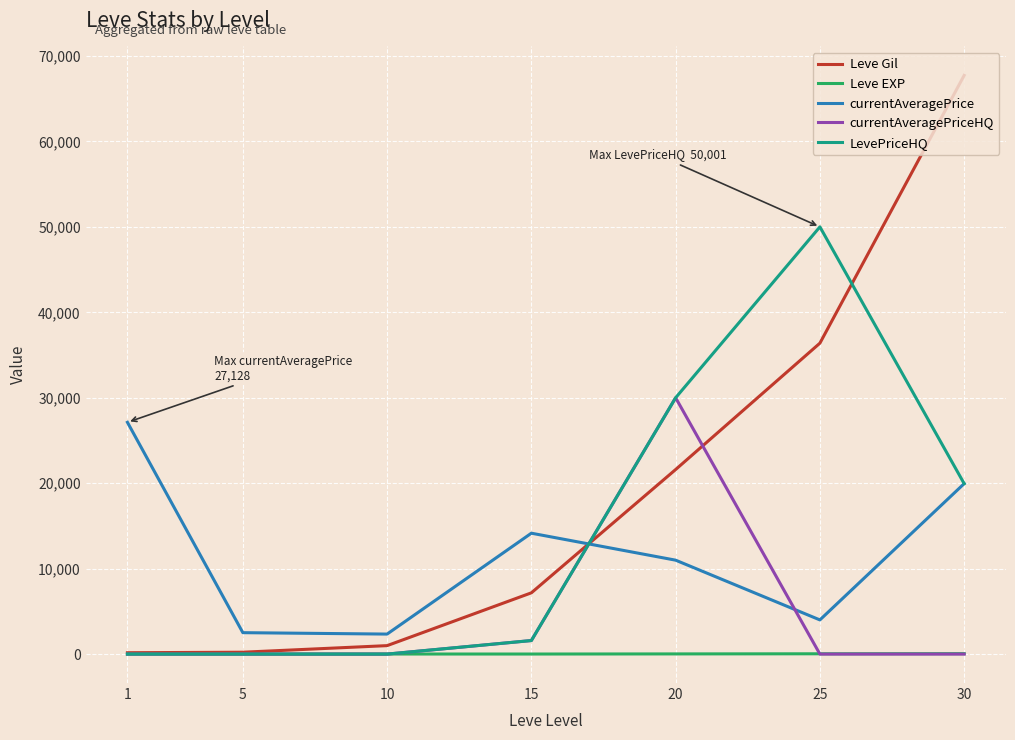

Which series ends up on top after the final intersection of Leve Gil and currentAveragePrice?

Leve Gil